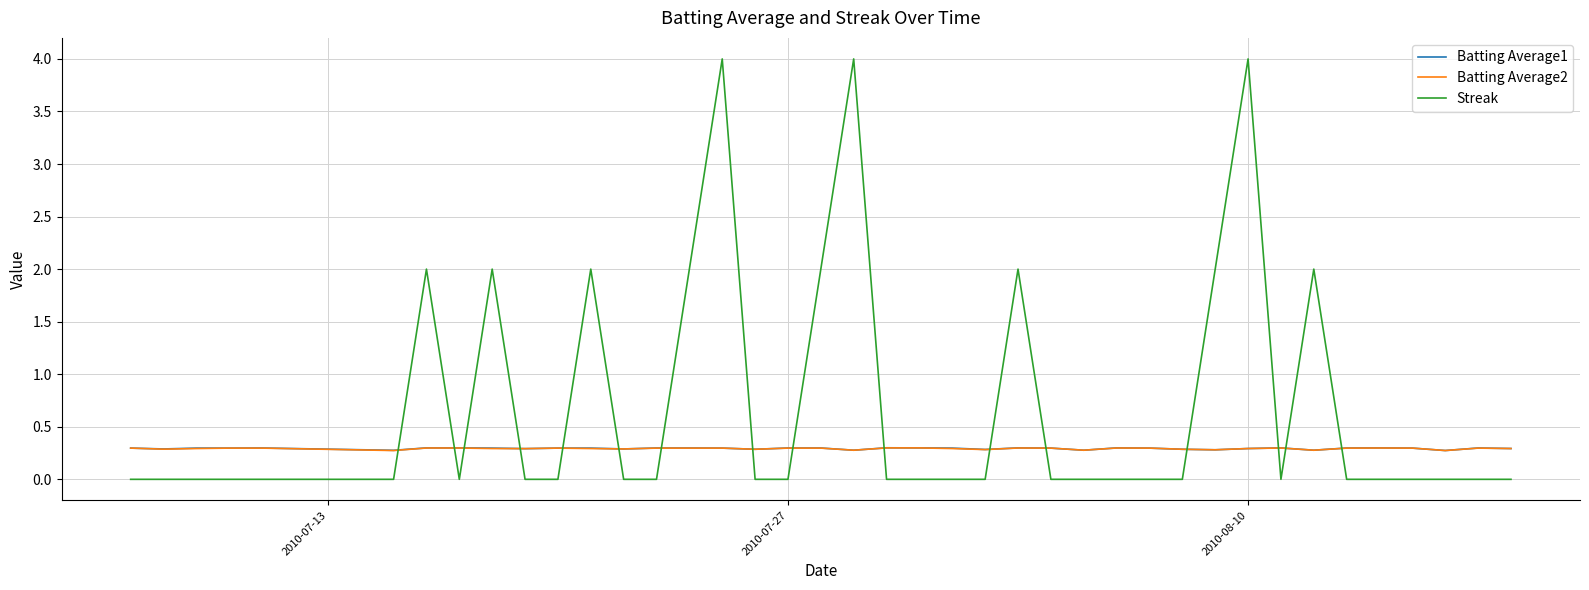

After their last crossing, which series has the higher values: Batting Average1 or Streak?

Batting Average1